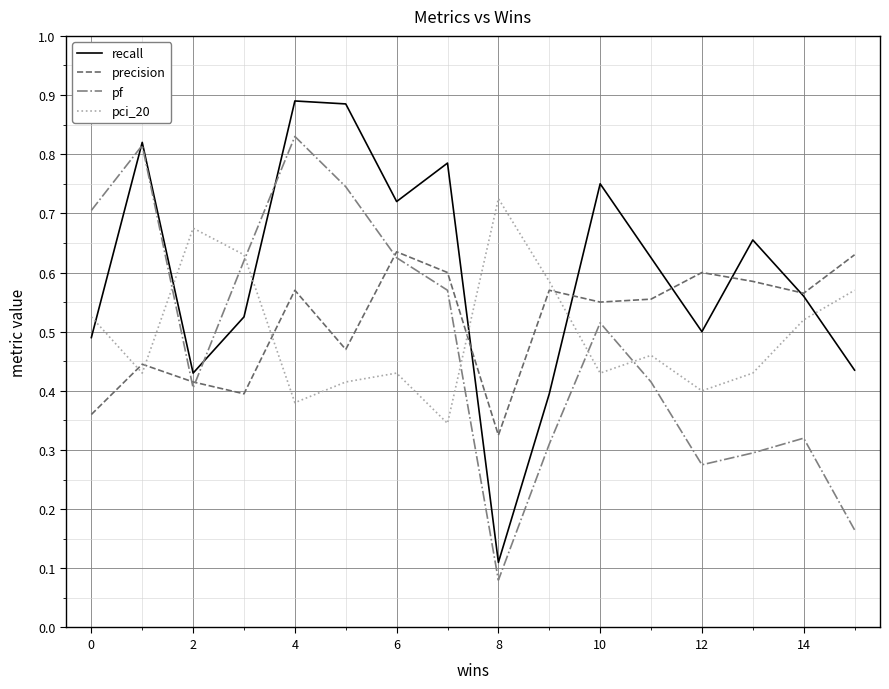

How many pci_20 values are between 0 and 1?

16